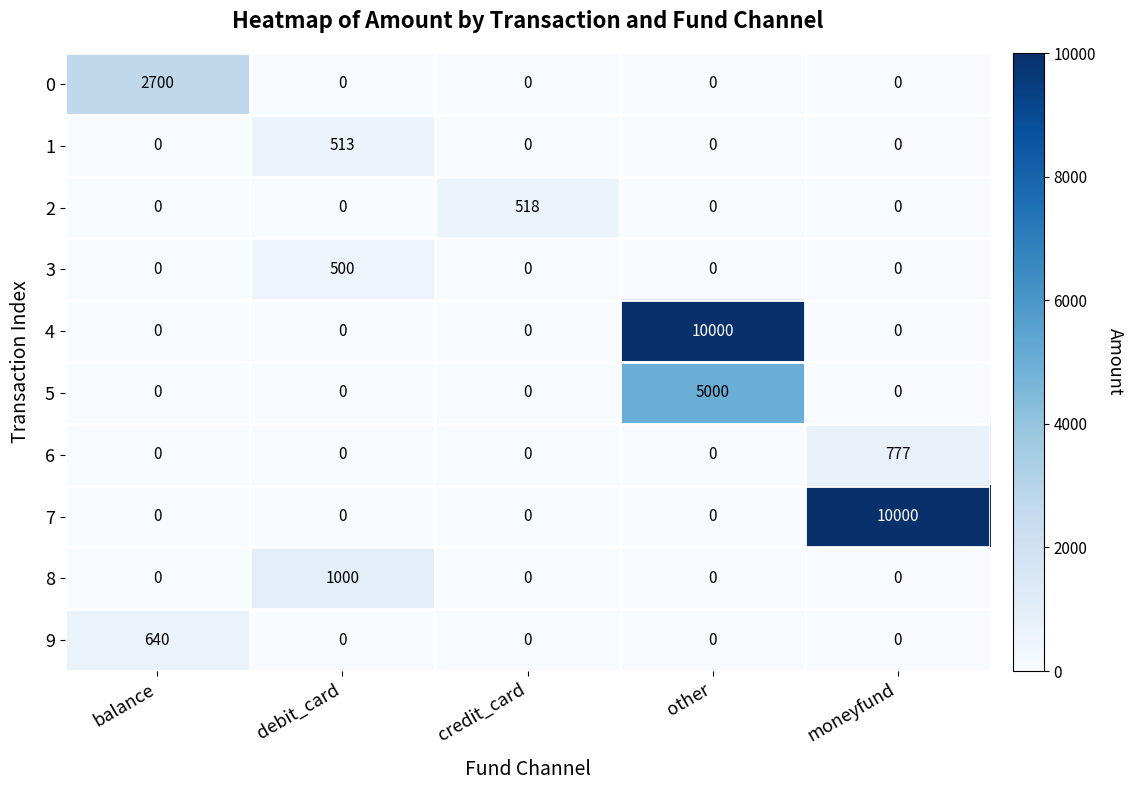

At which label does 3 reach its peak?

debit_card